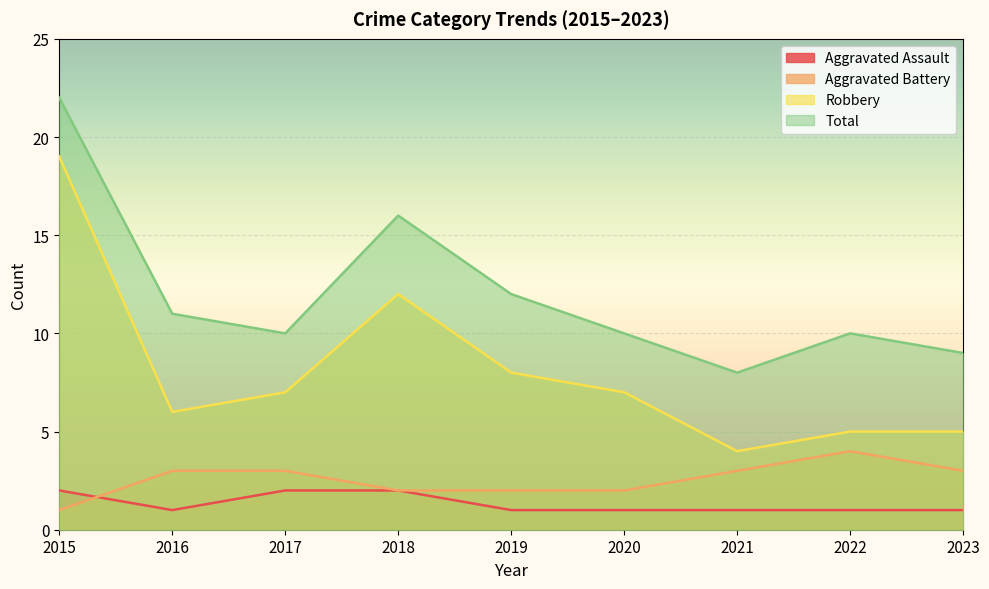

What value does the Total series have at 2019?

12